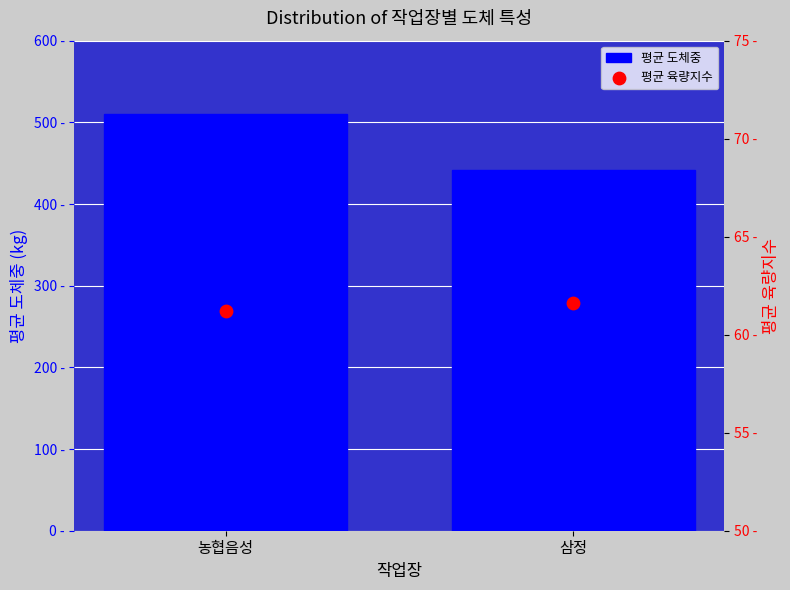

Which series has the largest Y range (max minus min)?

평균 도체중